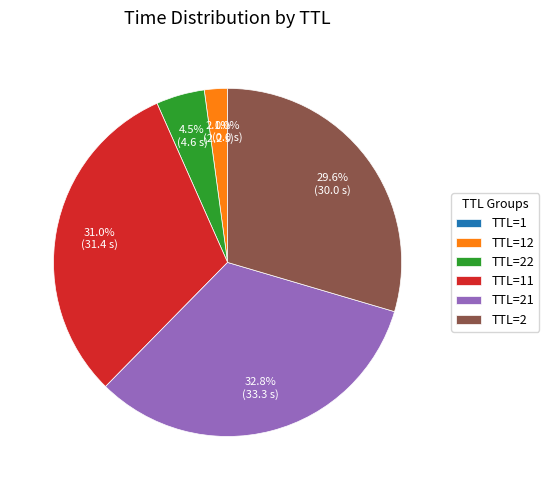

Between TTL=22 and TTL=21, which is larger?

TTL=21